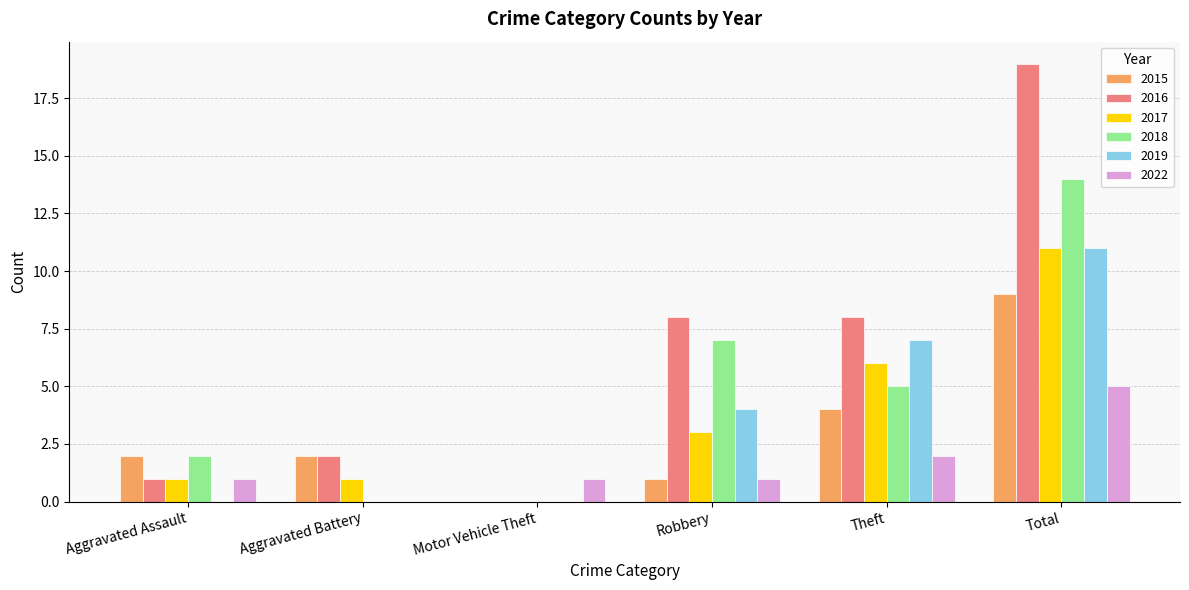

Is it true that 2018 equals 3 at Theft?

False